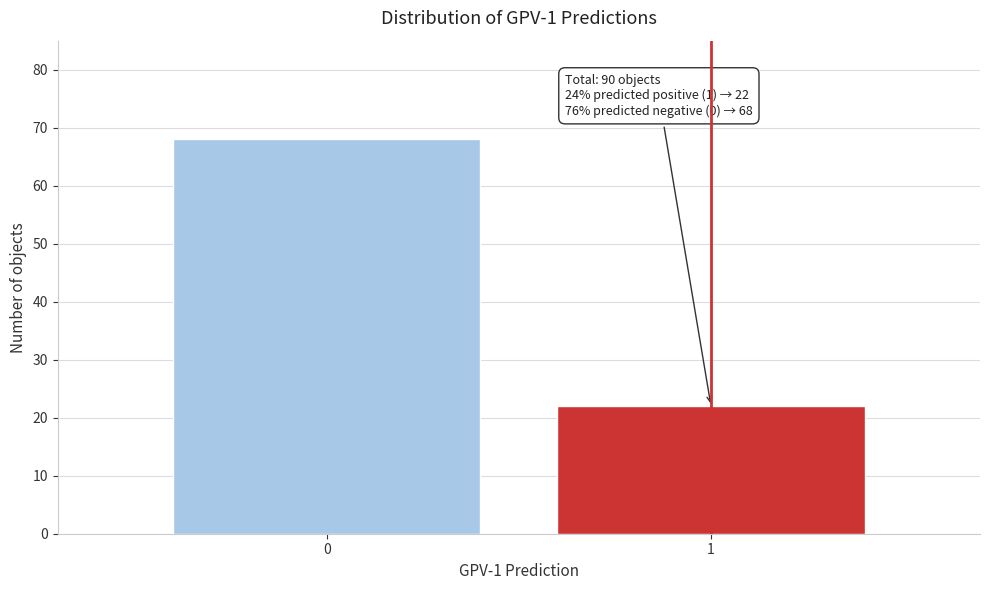

Reading right to left, extract all data points from this chart.

1=22	0=68